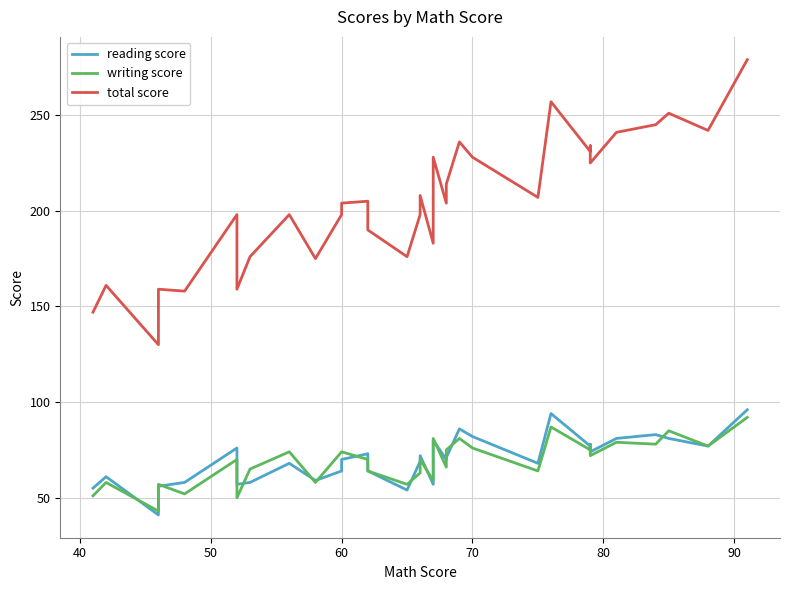

Is it true that total score equals 204 at 60?

True